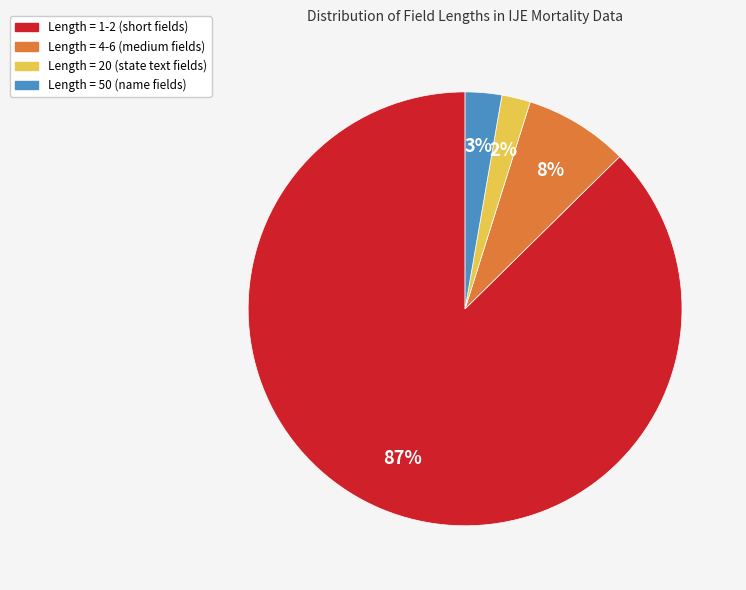

Does any single category account for the majority?

Yes